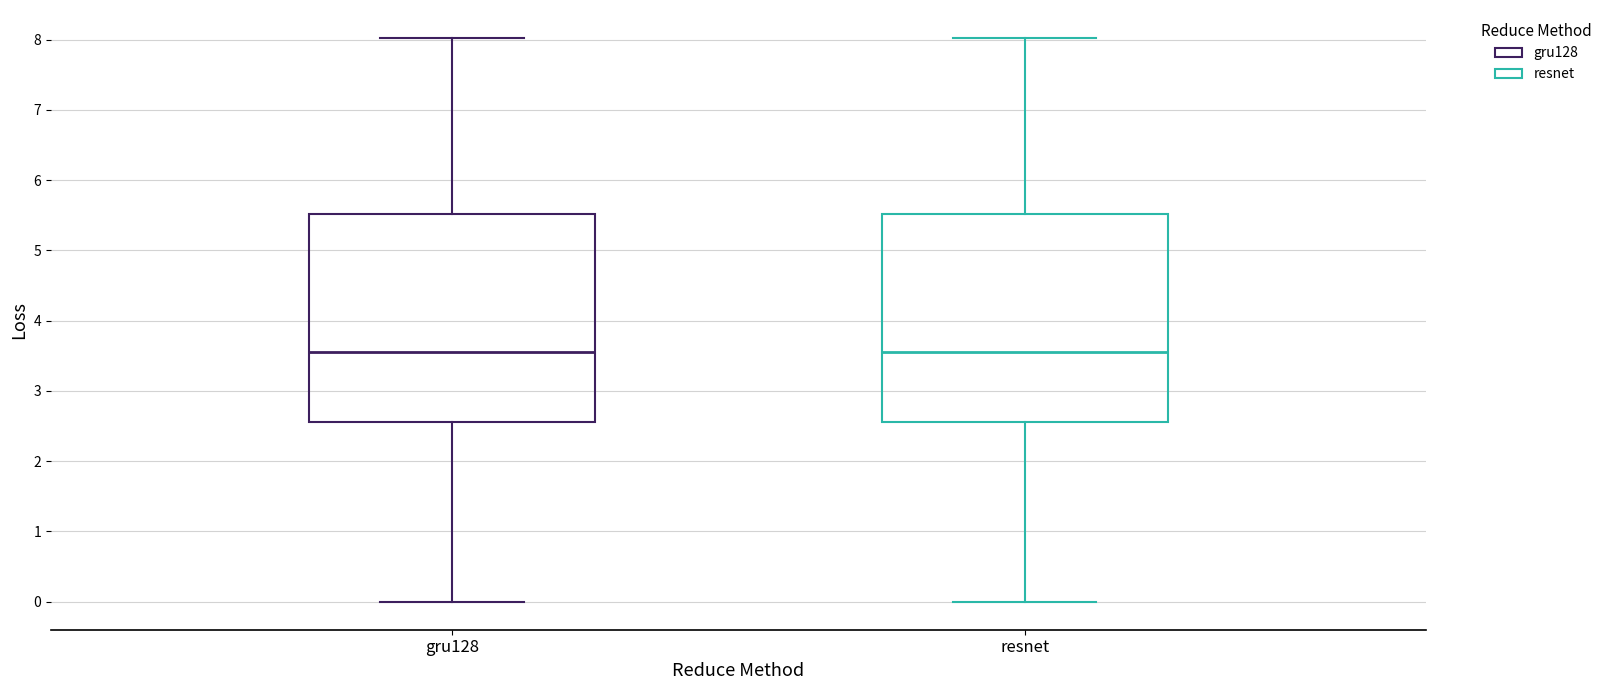

Where is the lower edge of the box for resnet on the y-axis? The values are not printed on the chart, so give them approximately, as read against the axis.

2.6